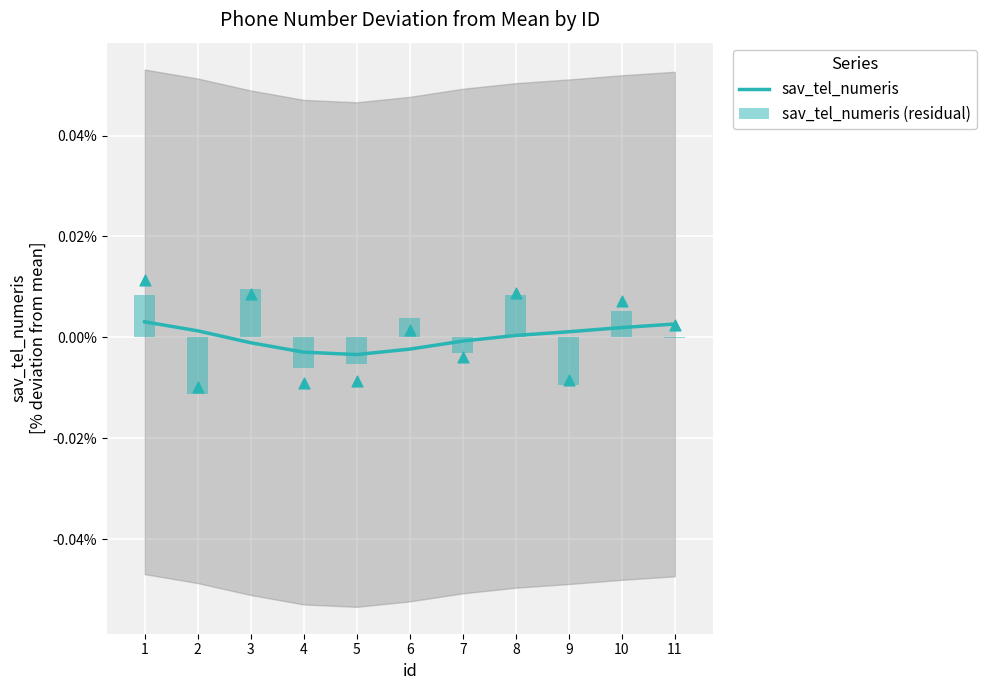

Which series reaches the minimum Y coordinate?

sav_tel_numeris (residual)